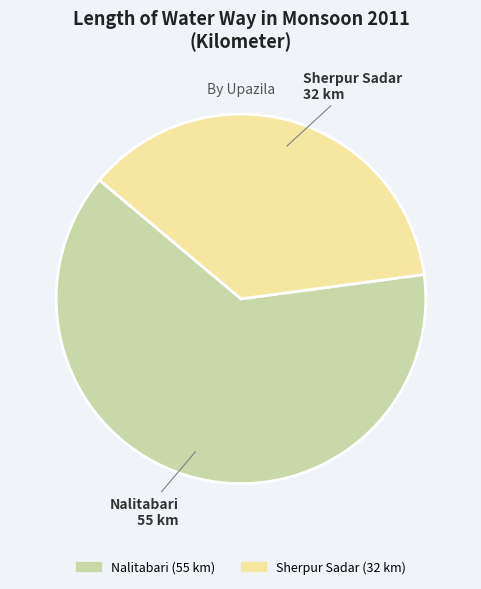

Does any single category account for the majority?

Yes